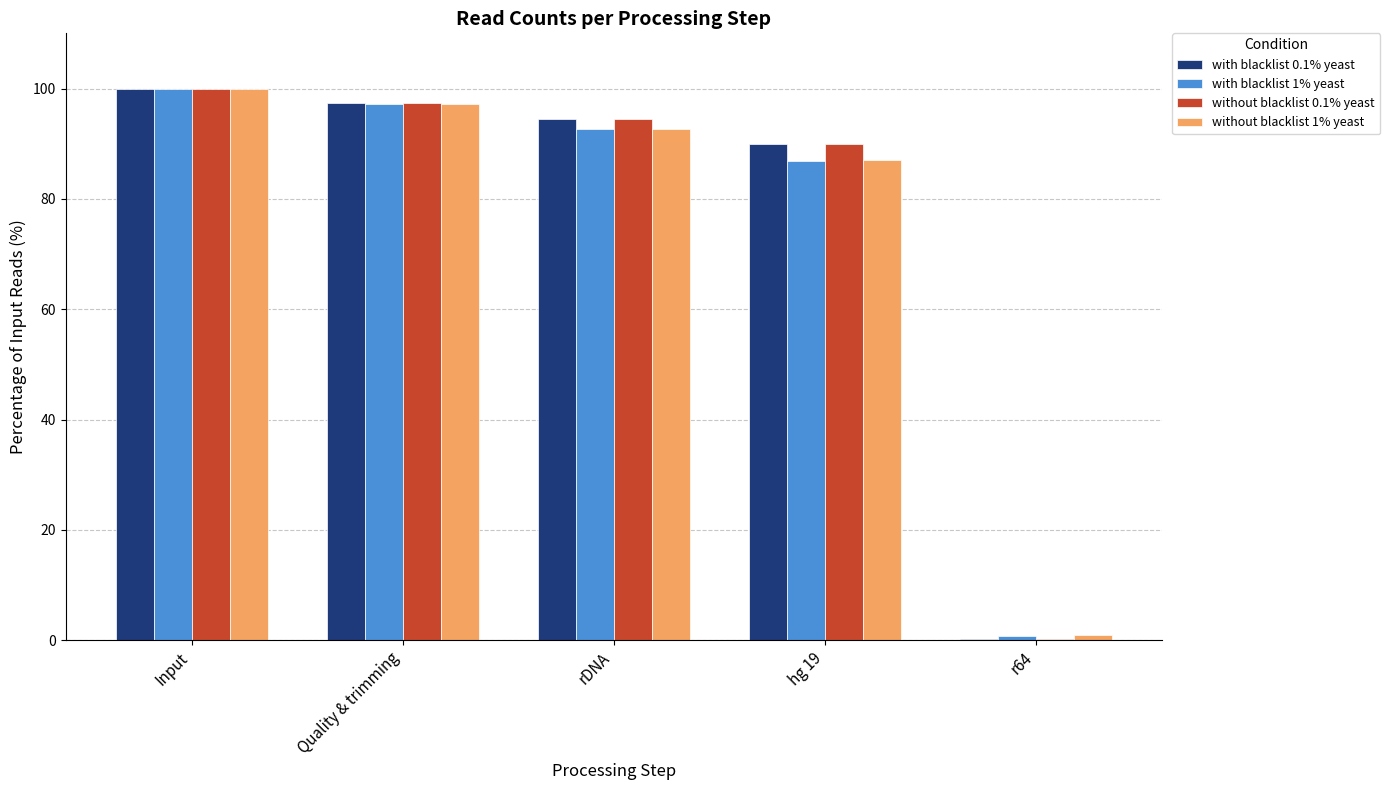

Which series has the widest spread of values?

with blacklist 0.1% yeast